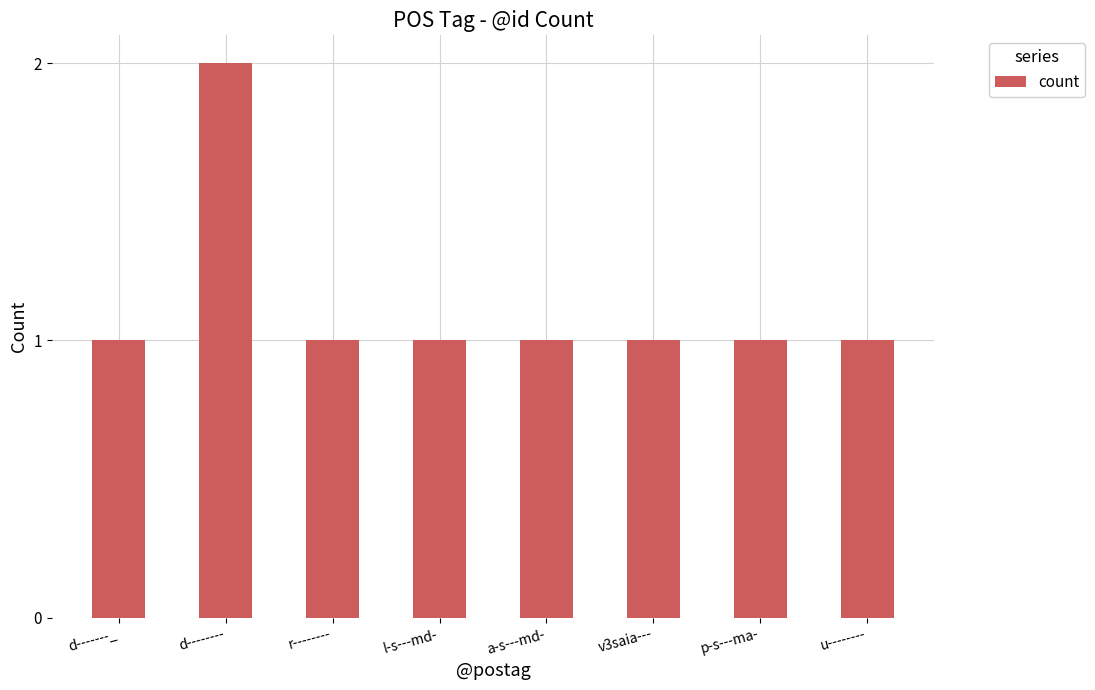

Count the values in the range 1 to 2.

8